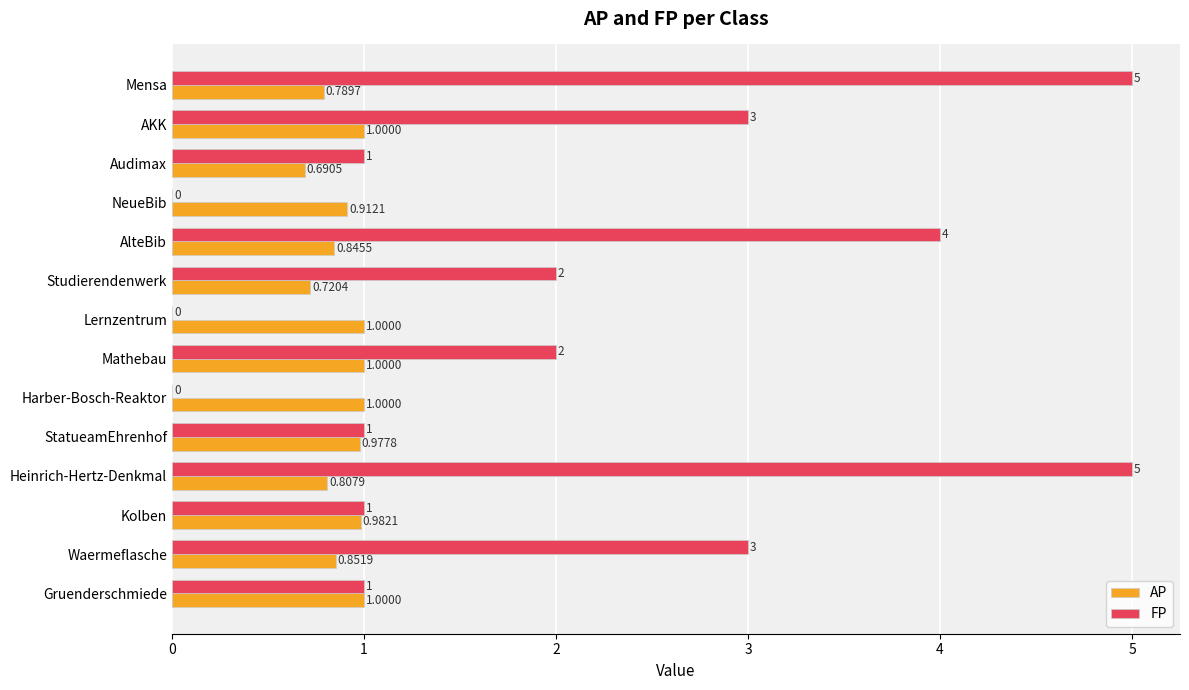

Between Harber-Bosch-Reaktor and Gruenderschmiede, which series saw the biggest shift?

FP